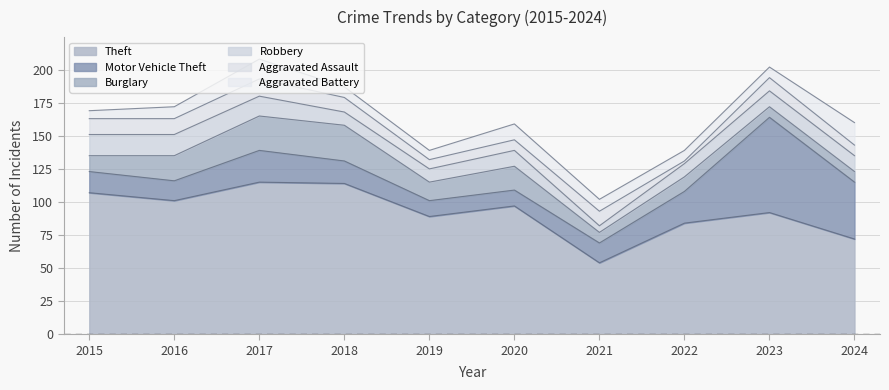

How many lines are shown in the chart?

6